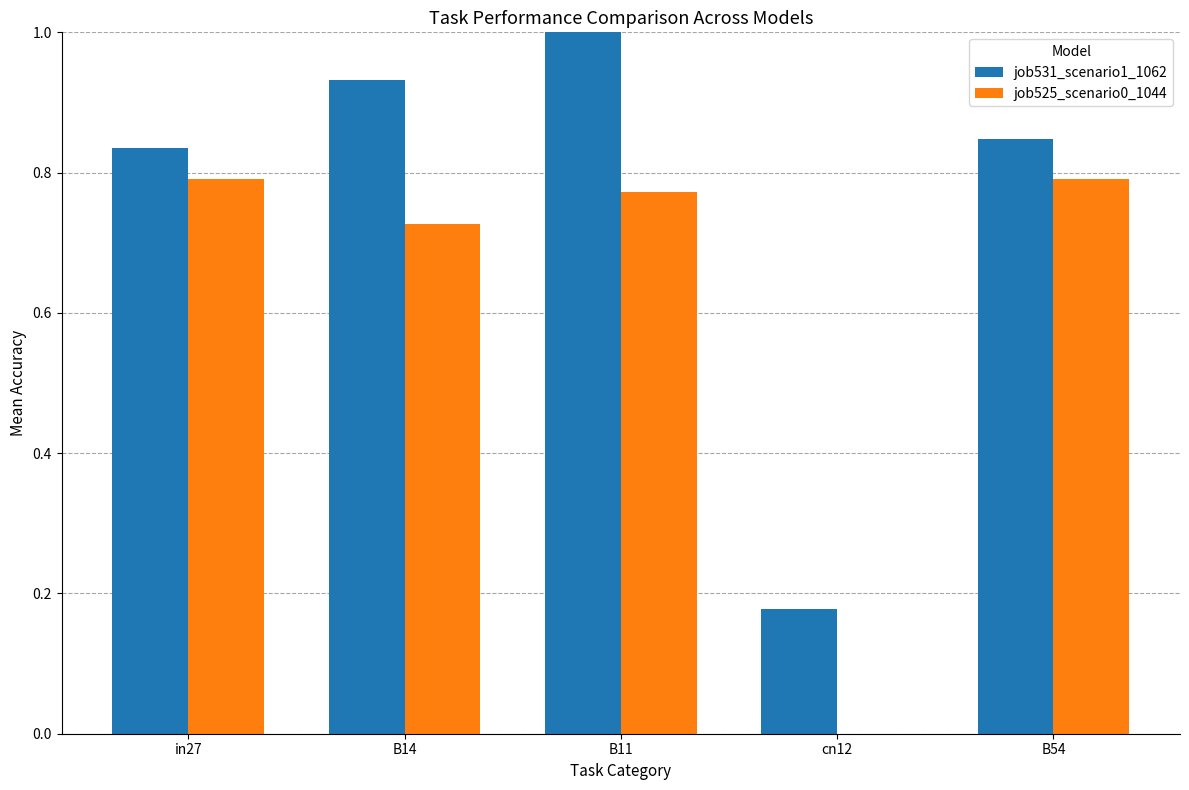

List the series in order of their peak value, highest first.

job531_scenario1_1062, job525_scenario0_1044